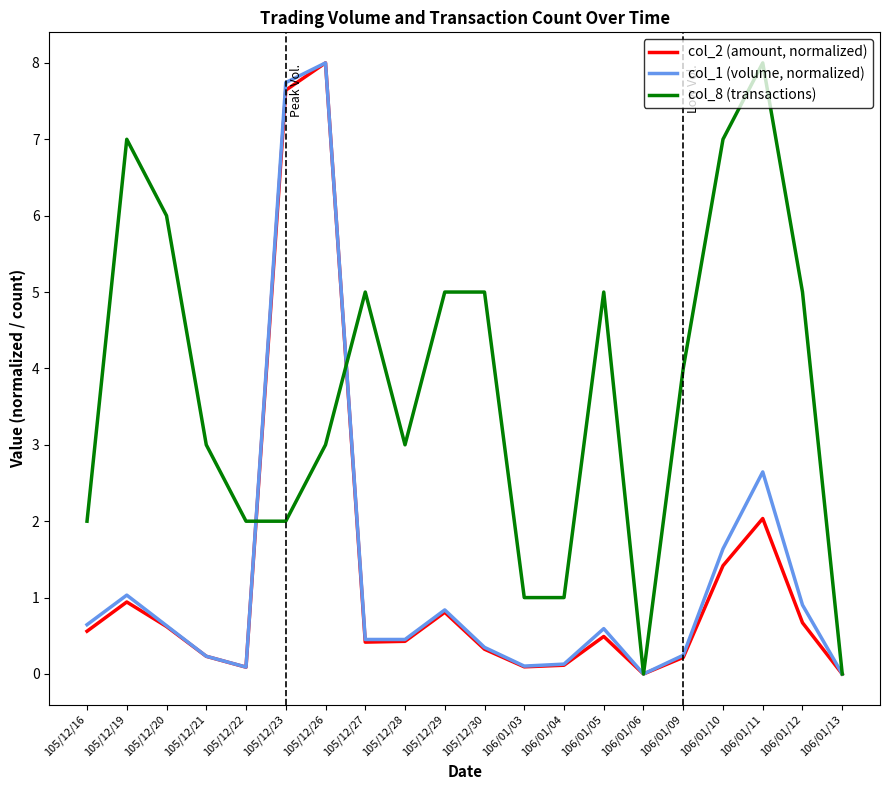

Reading left to right, transcribe all the data shown in this chart.

col_2 (amount, normalized): 0.6	0.9	0.6	0.2	0.1	7.6	8.0	0.4	0.4	0.8	0.3	0.1	0.1	0.5	0.0	0.2	1.4	2.0	0.7	0.0
col_1 (volume, normalized): 0.6	1.0	0.6	0.2	0.1	7.7	8.0	0.5	0.5	0.8	0.3	0.1	0.1	0.6	0.0	0.2	1.6	2.6	0.9	0.0
col_8 (transactions): 2.0	7.0	6.0	3.0	2.0	2.0	3.0	5.0	3.0	5.0	5.0	1.0	1.0	5.0	0.0	4.0	7.0	8.0	5.0	0.0